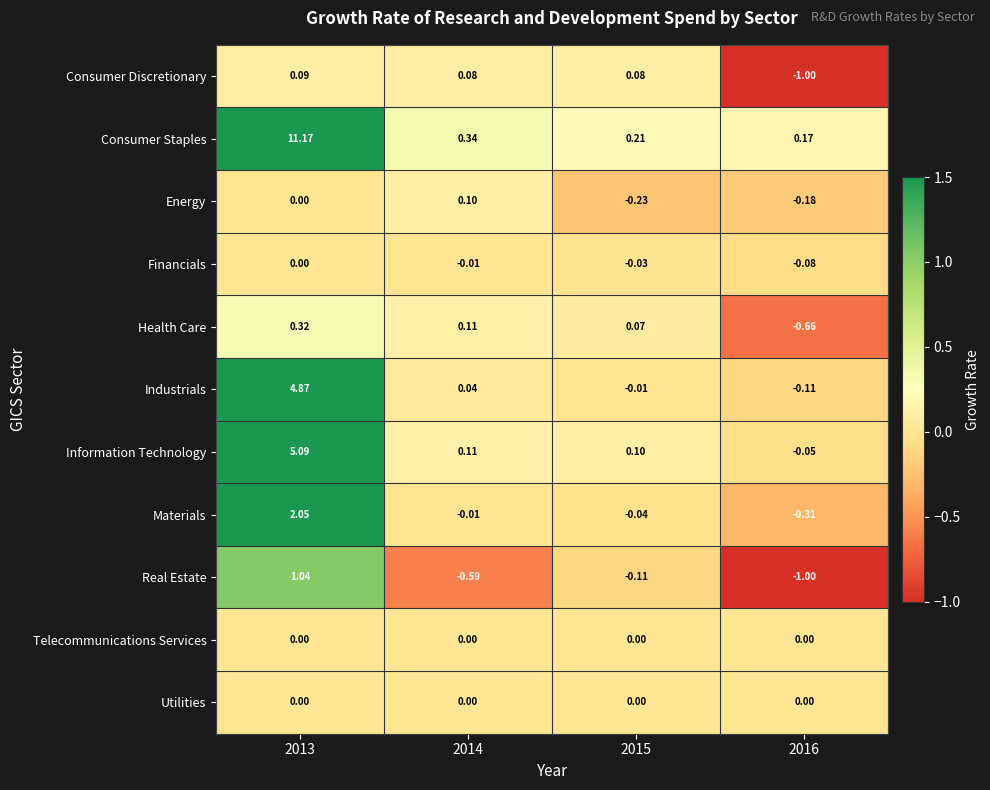

Which series has the largest total across all categories?

Consumer Staples